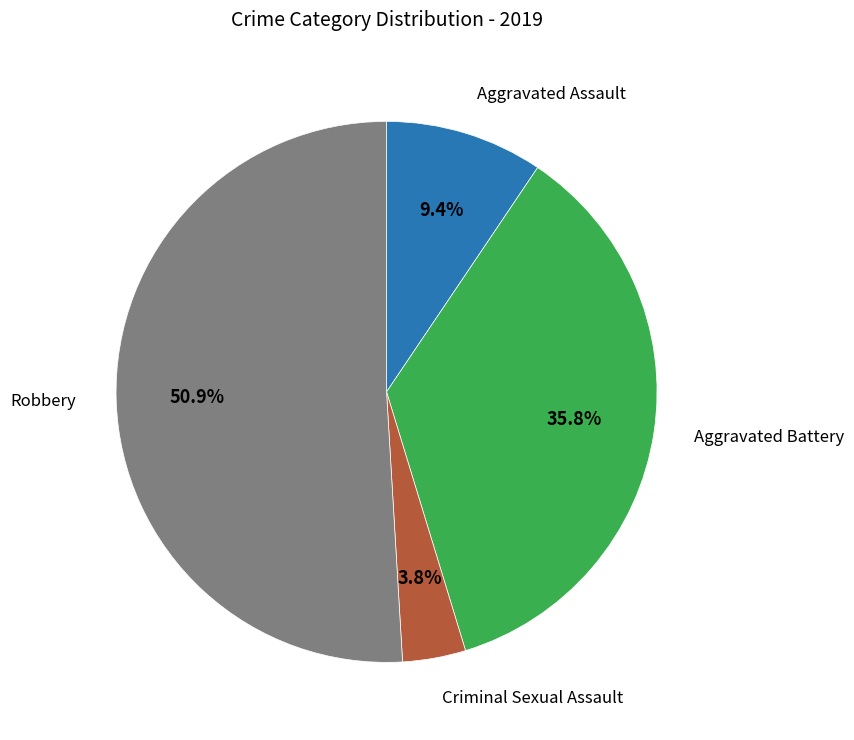

Is there any slice that represents more than half of the pie?

Yes